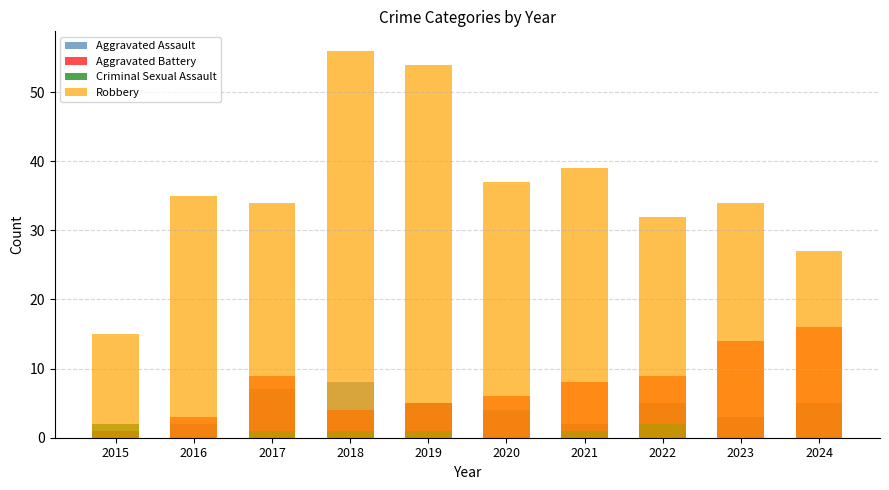

Which category has the highest value across all series?

2018